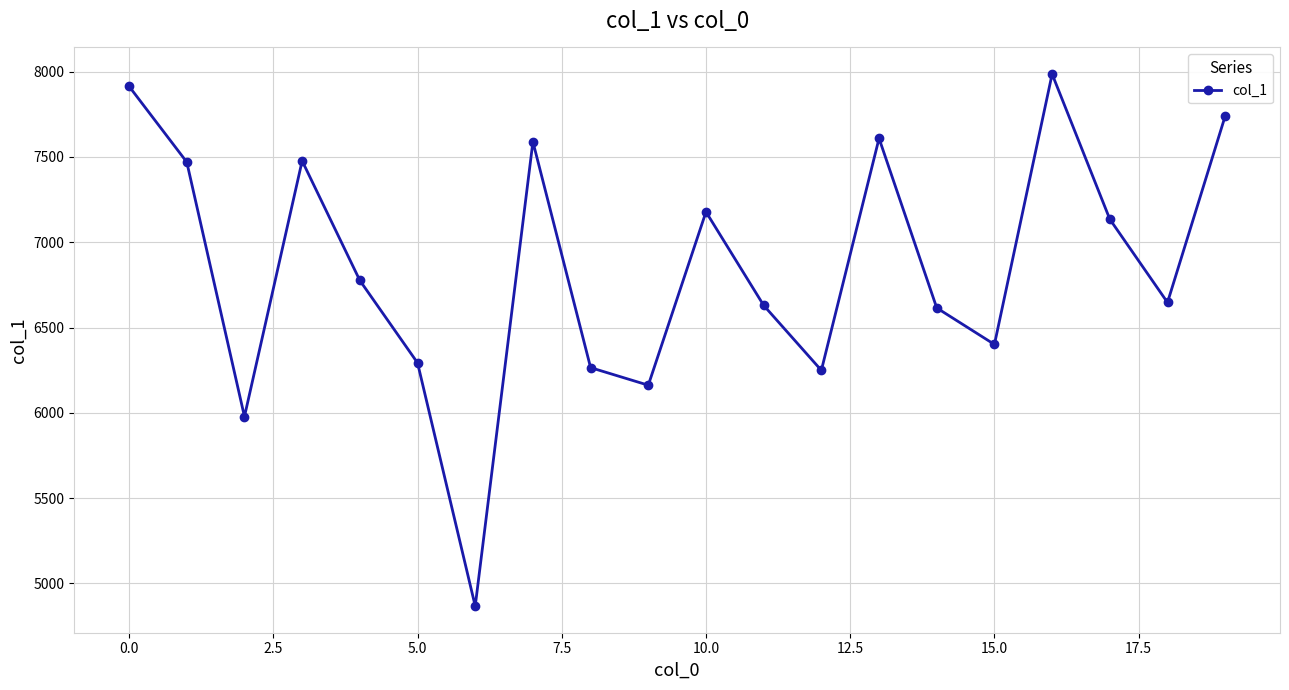

True or false: there are more than 1 points higher than both neighbors.

True